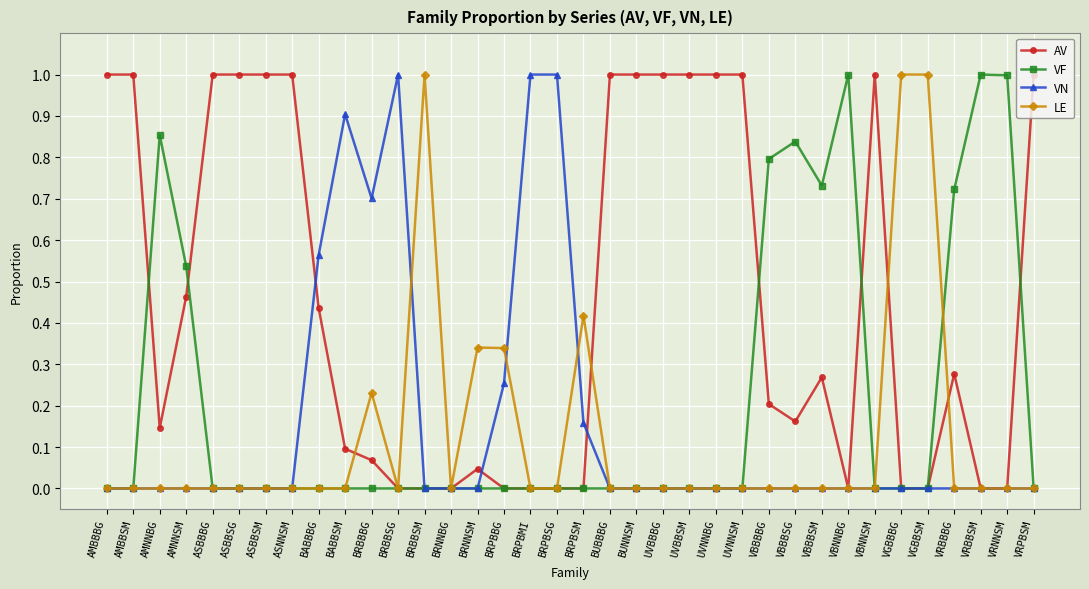

What is the difference between the maximum and minimum values in the AV series?

1.0